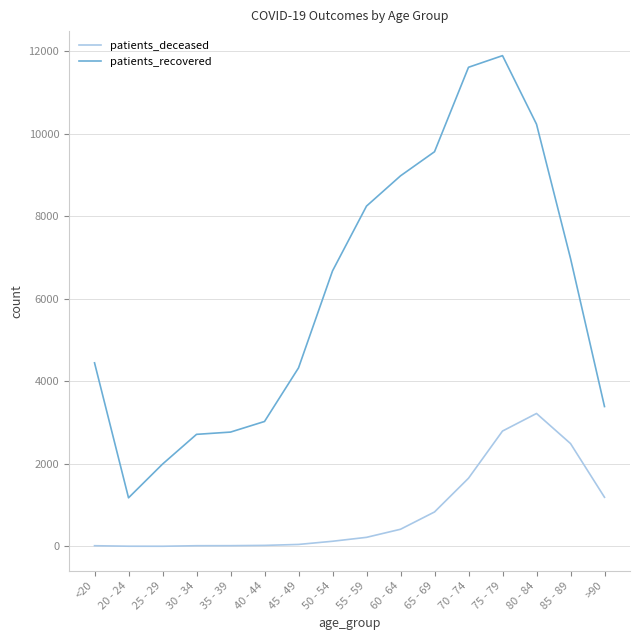

Rank the series by their average value, from highest to lowest.

patients_recovered, patients_deceased